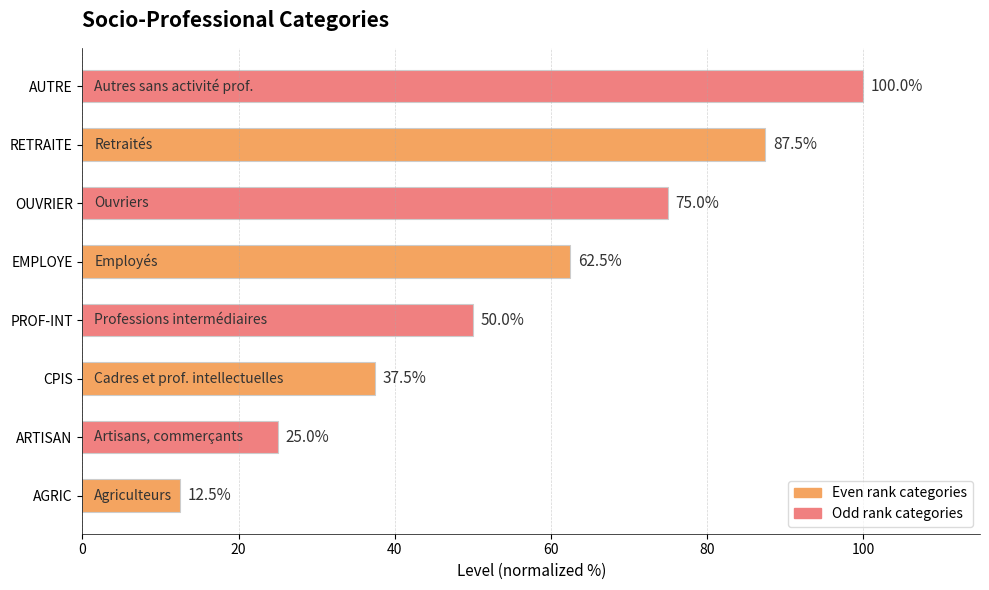

Which has a higher value, RETRAITE or OUVRIER?

RETRAITE